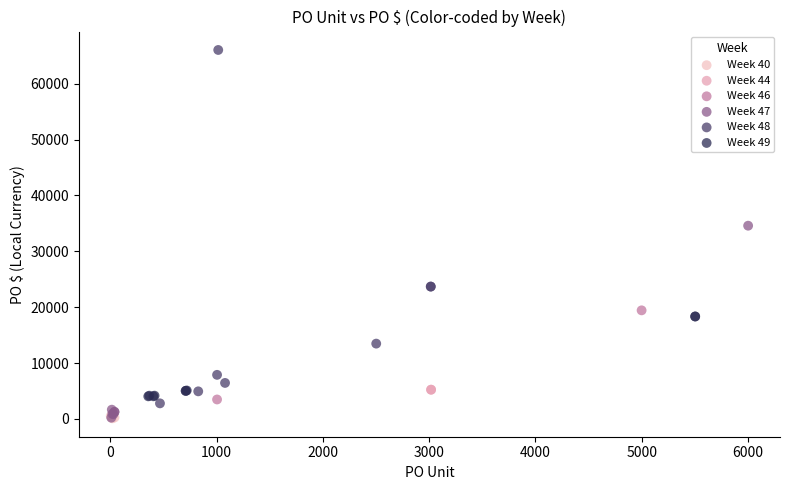

What are all the series names shown in the legend?

Week 40, Week 44, Week 46, Week 47, Week 48, Week 49